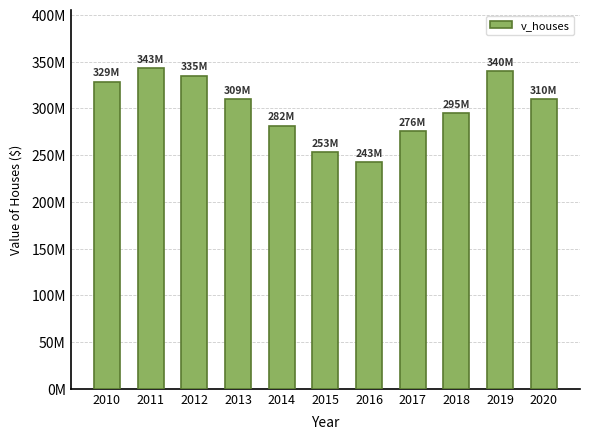

Are the bars horizontal?

No